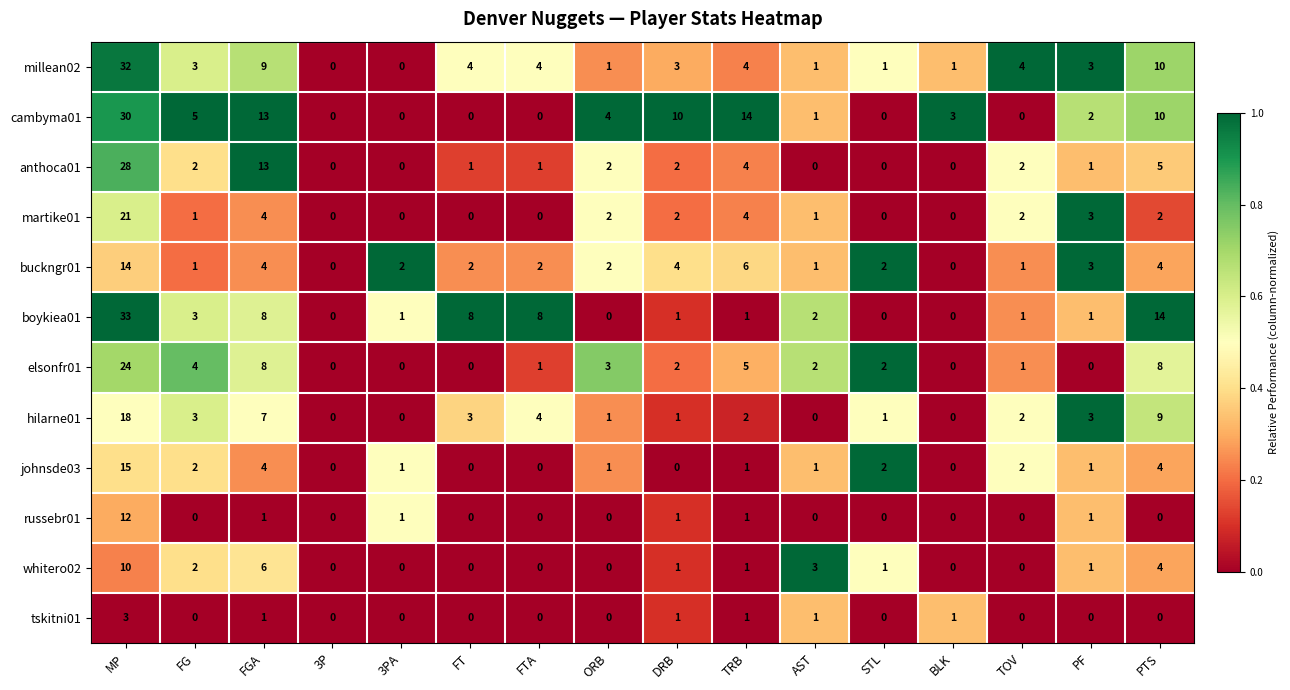

Count the number of data series in this chart.

12